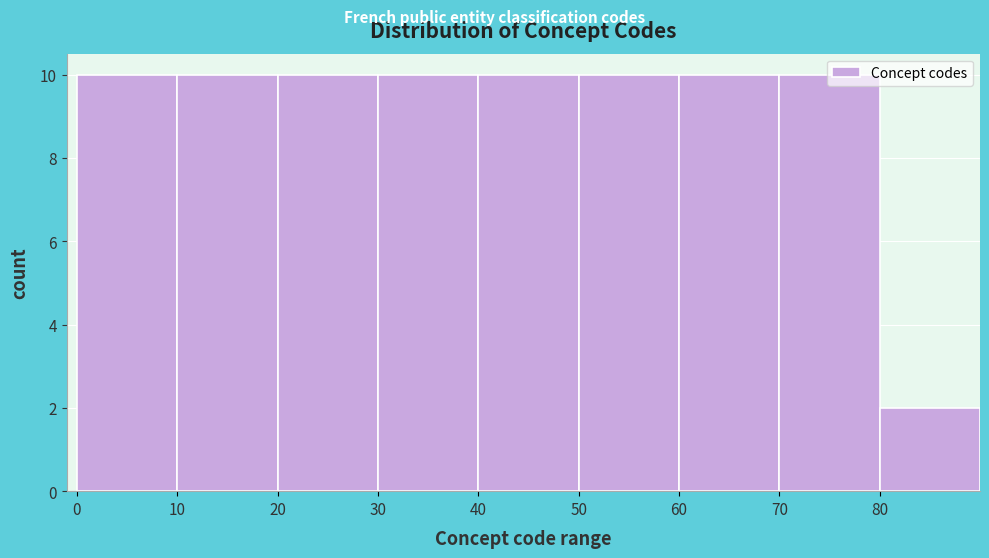

What is the height of the bar covering 50 to 60 on the x-axis? The values are not printed on the chart, so give them approximately, as read against the axis.

10